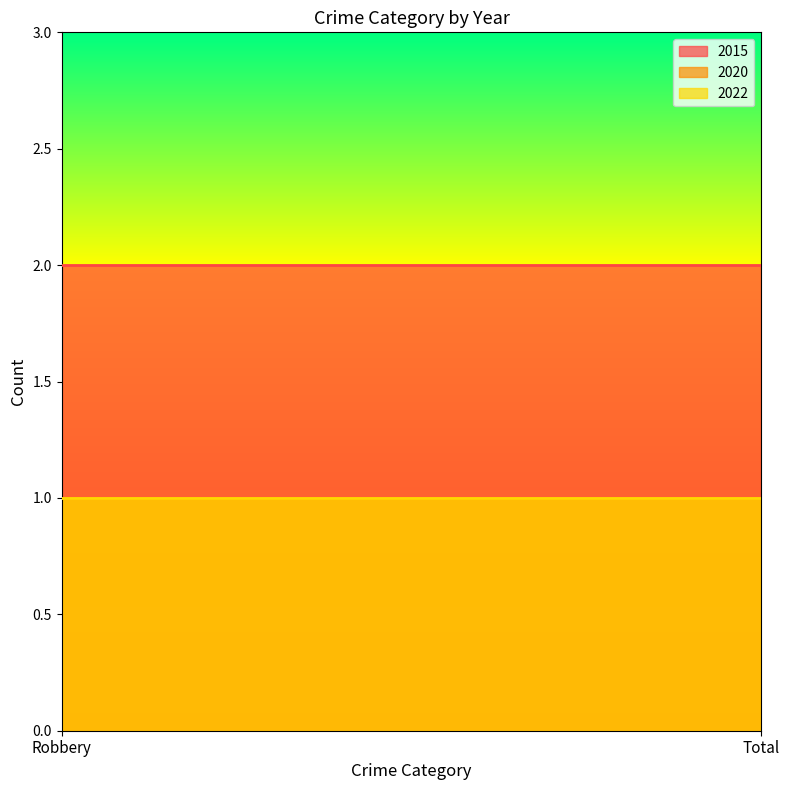

Which category has the lowest value across all series?

Robbery